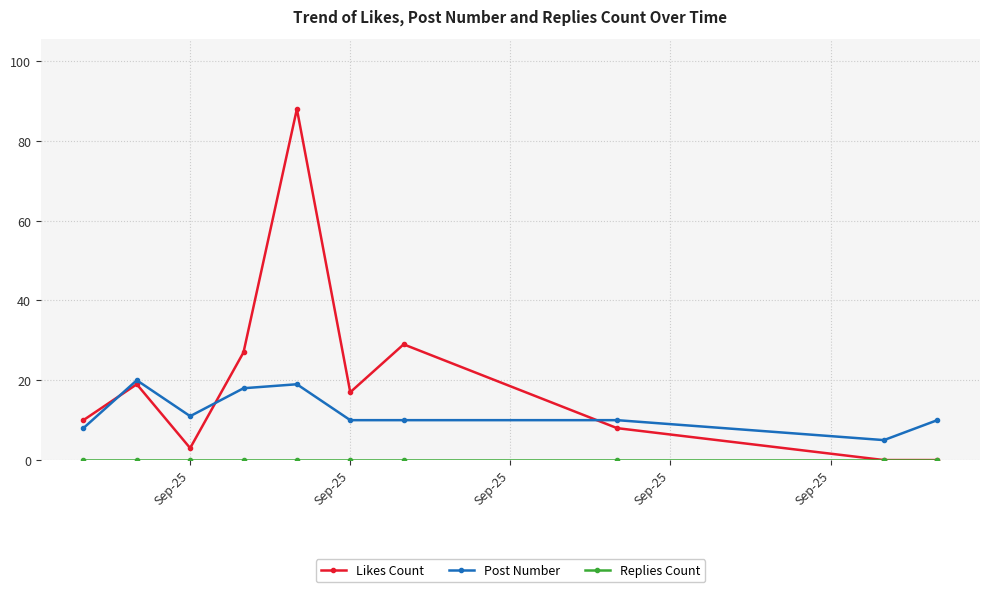

What is the maximum value shown in the chart?

88